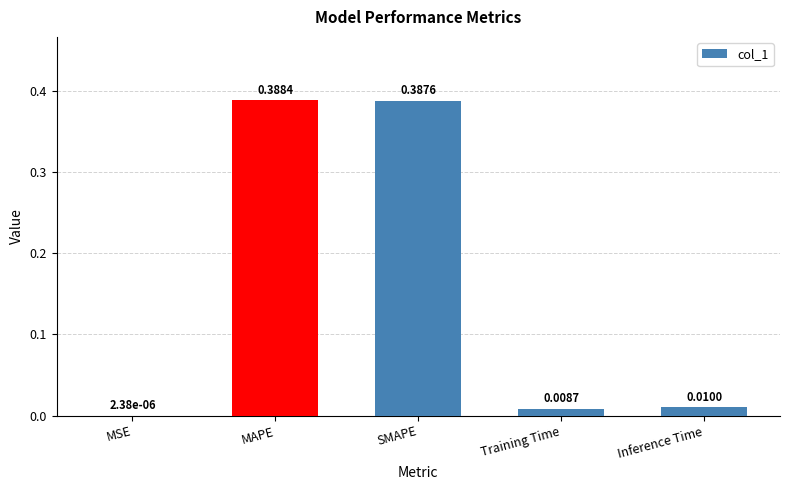

What is the change in value from MSE to SMAPE?

+0.4